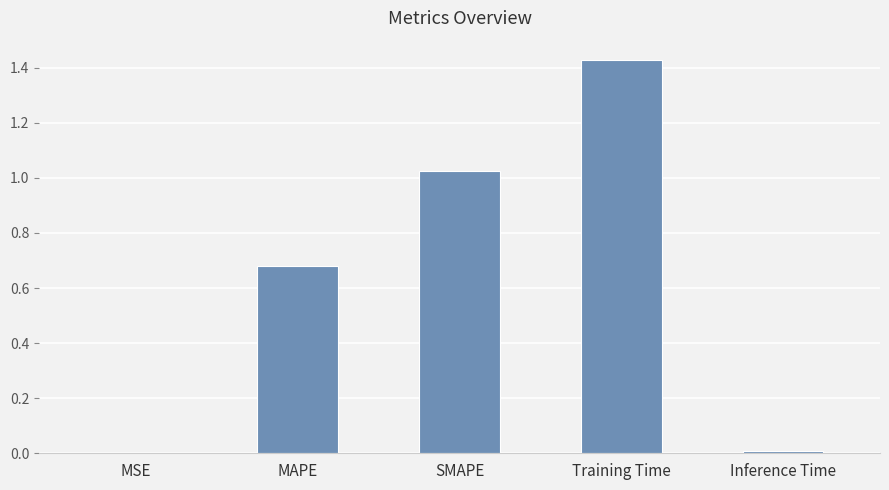

What is the sum of the values at MAPE and Training Time?

2.1